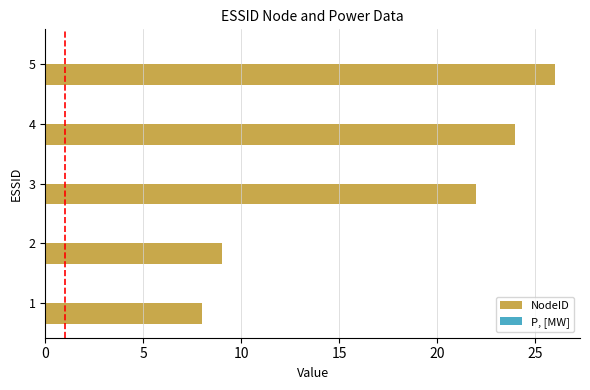

What is the change in value from 2 to 3?

+13